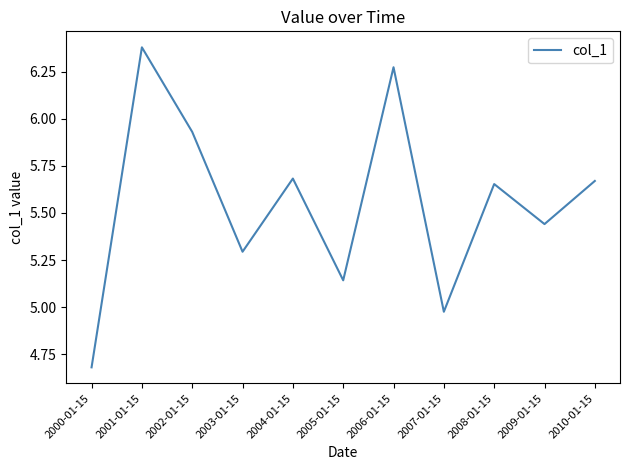

Between 2010-01-15 and 2009-01-15, which is larger?

2010-01-15